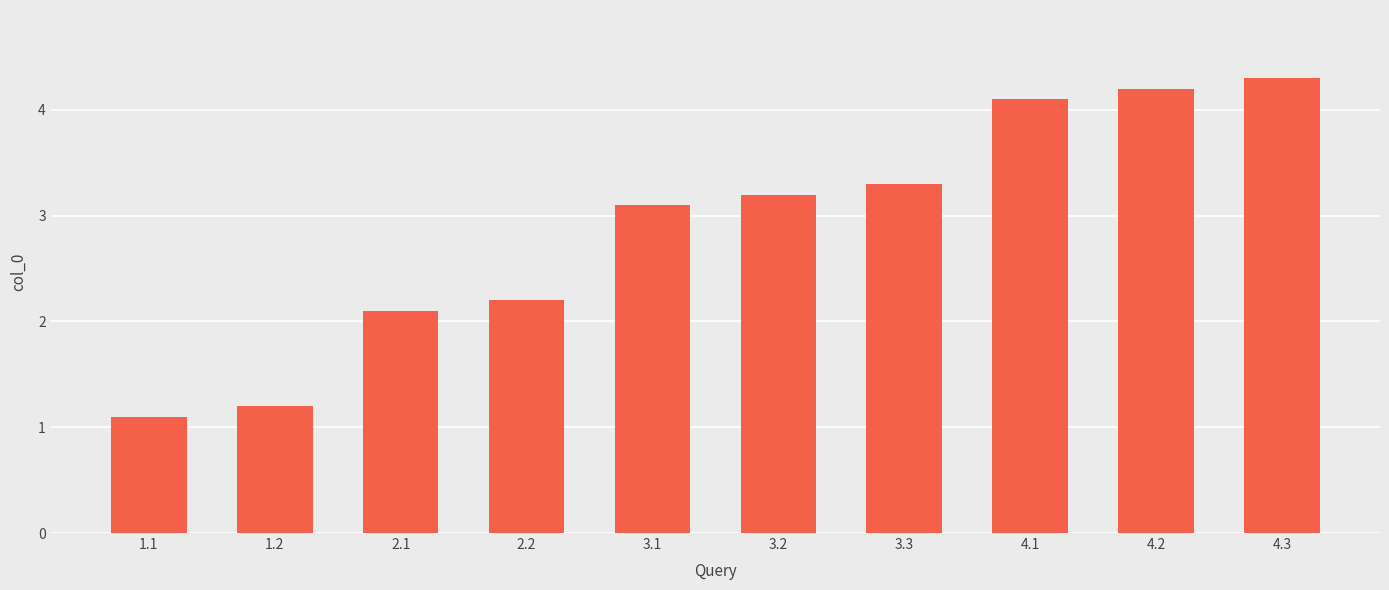

Between 3.3 and 3.1, which is larger?

3.3